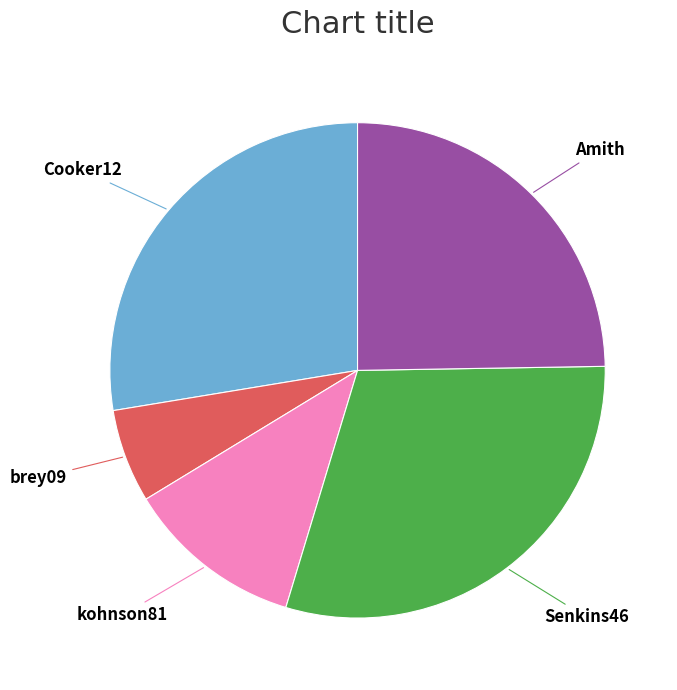

Combined, do Cooker12 and brey09 account for over 50%?

No